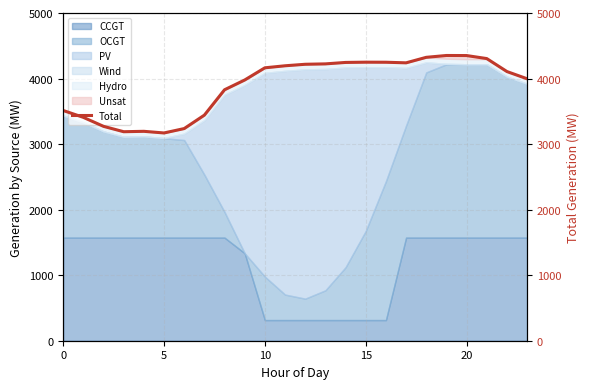

What is the minimum value for CCGT?

315